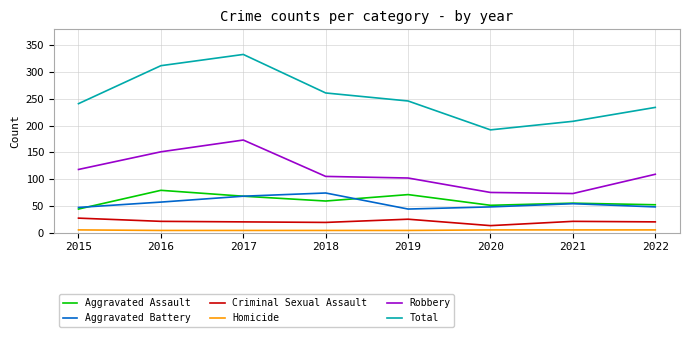

What is the highest value of the Criminal Sexual Assault series?

27